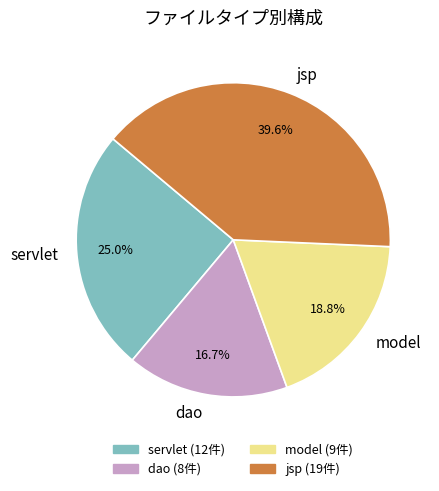

Which category has the biggest portion of the pie?

jsp